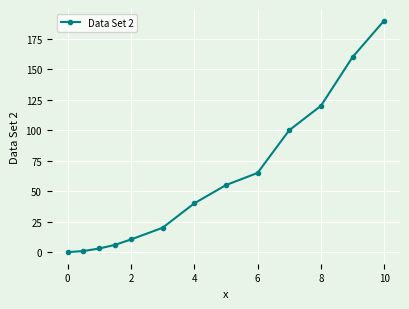

What is the difference between the maximum and minimum values?

190.0